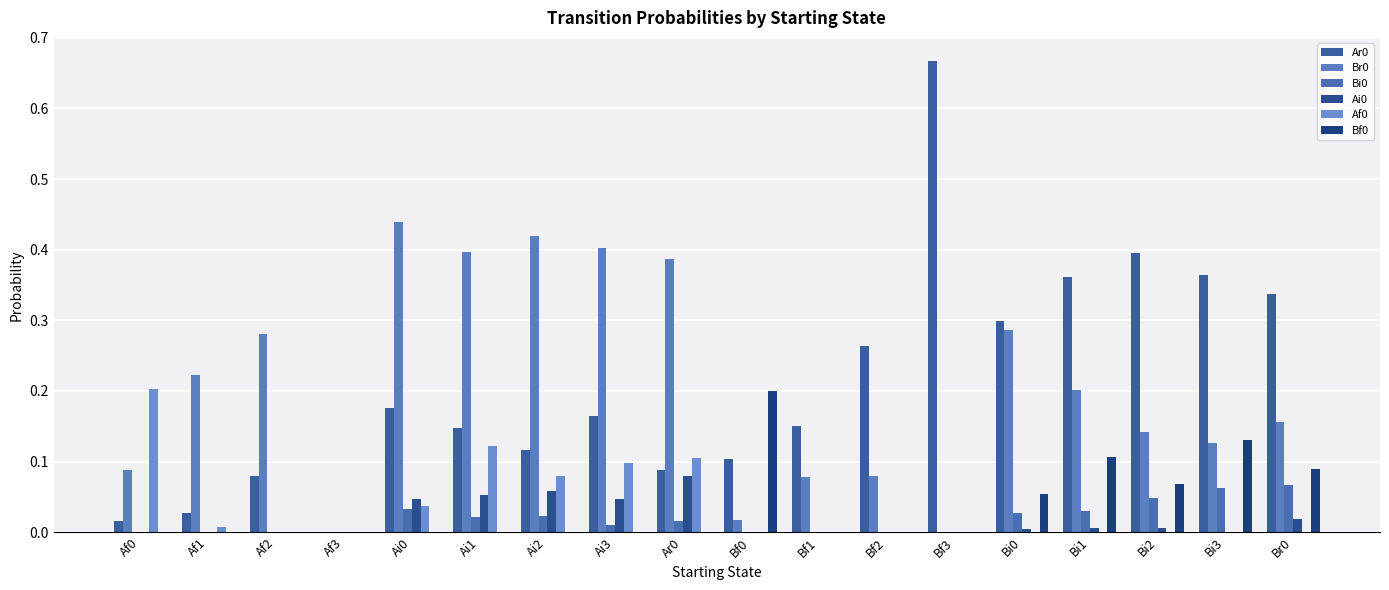

Count the number of data series in this chart.

6